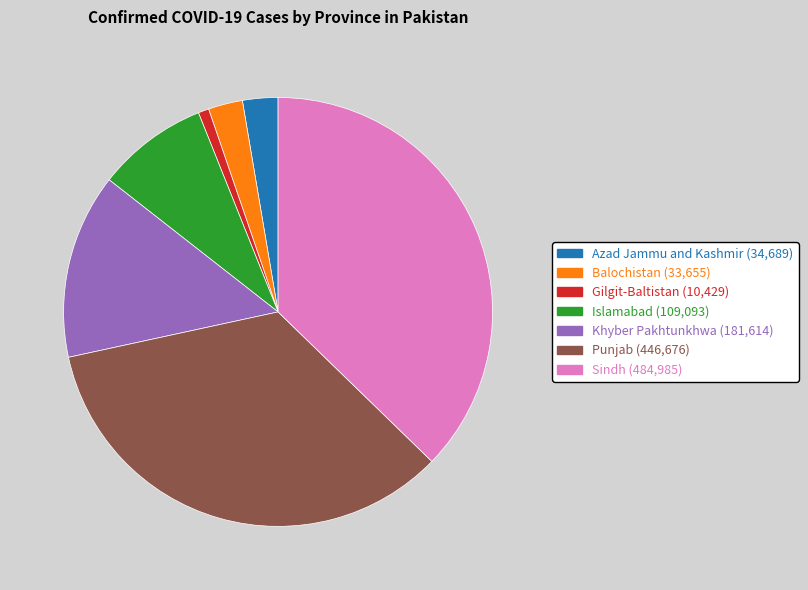

Is it true that Punjab is 19% of the pie?

False